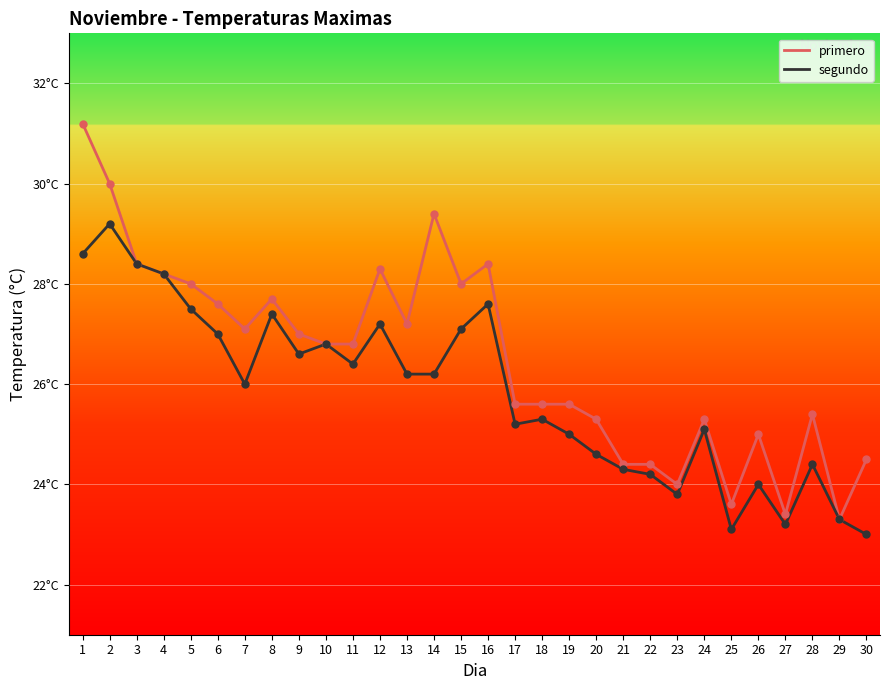

At how many categories does at least one series exceed 25?

22